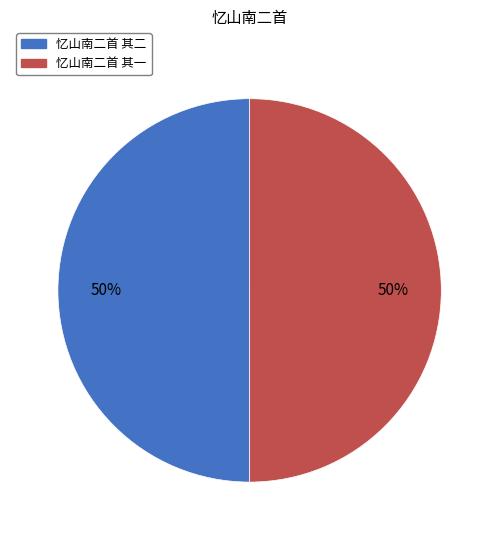

Is it true that 忆山南二首 其一 is 43% of the pie?

False